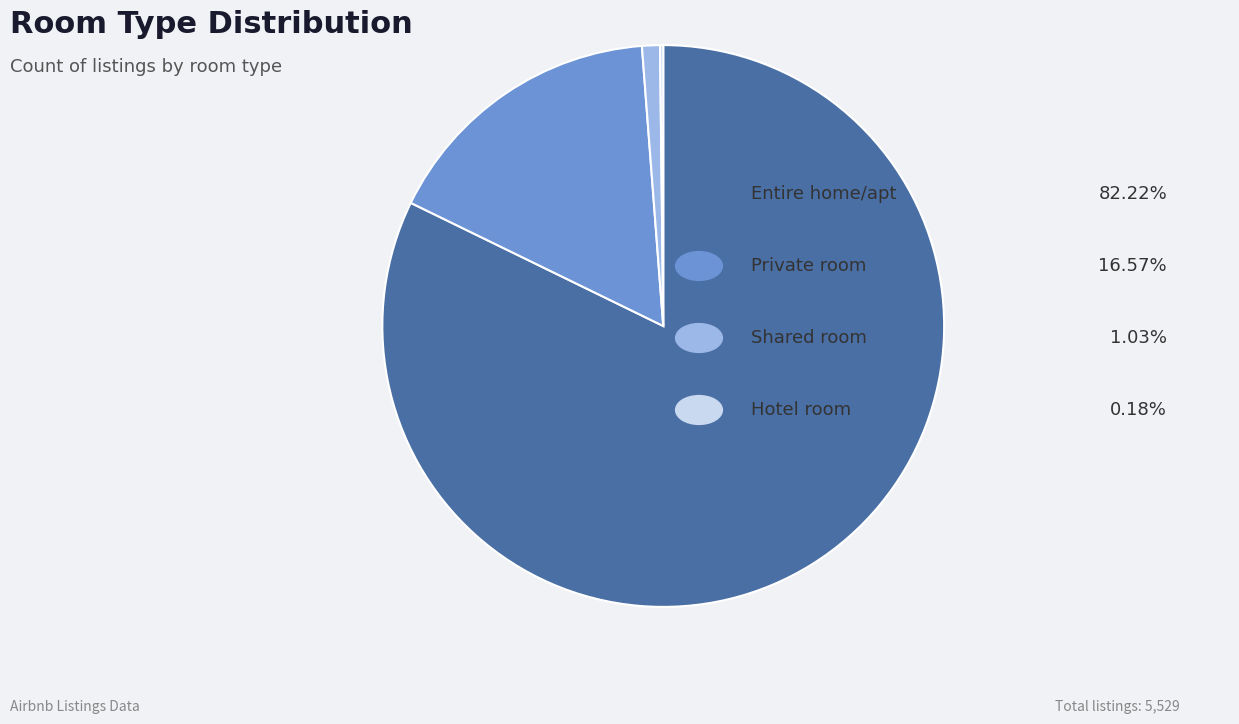

Is there a majority slice in this chart?

Yes